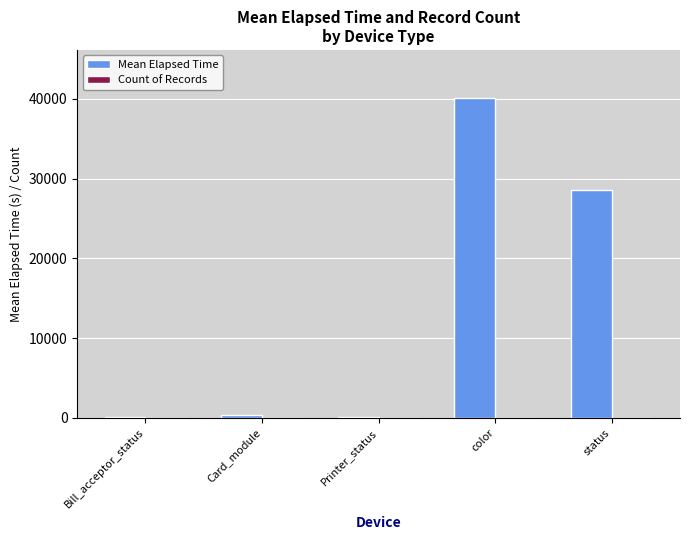

At which category is the sum across all series the highest?

color